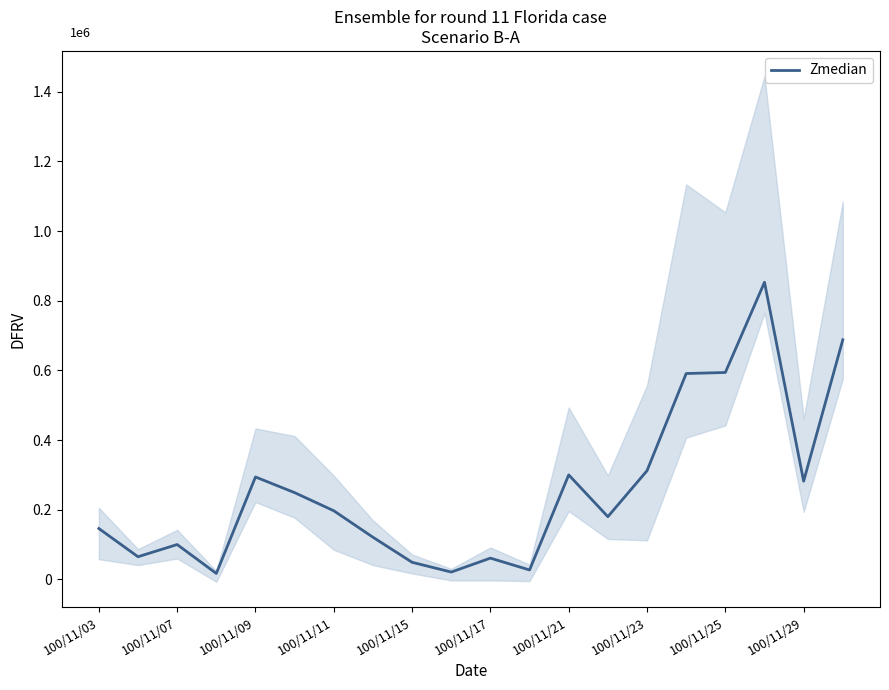

What is the difference between the second highest and second lowest values?

667000